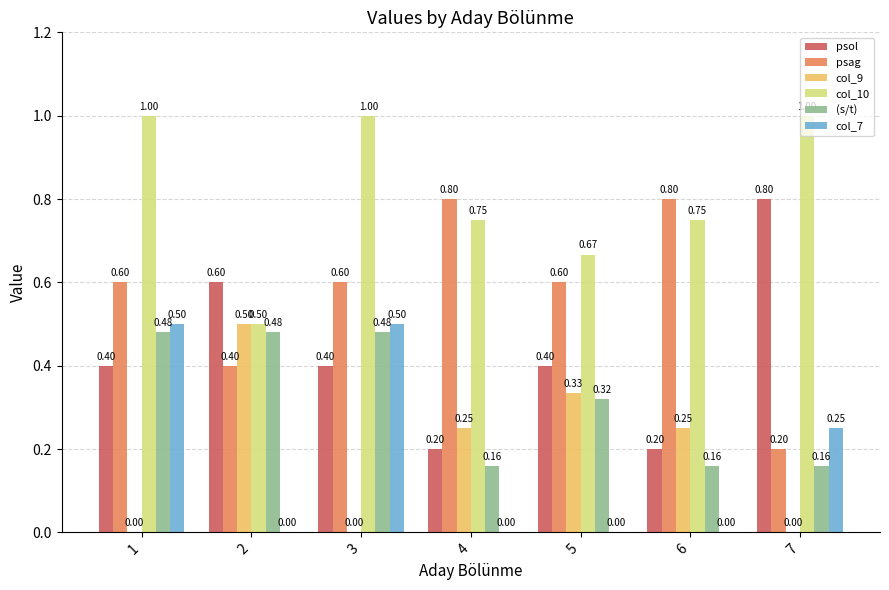

Which series has the largest total across all categories?

col_10